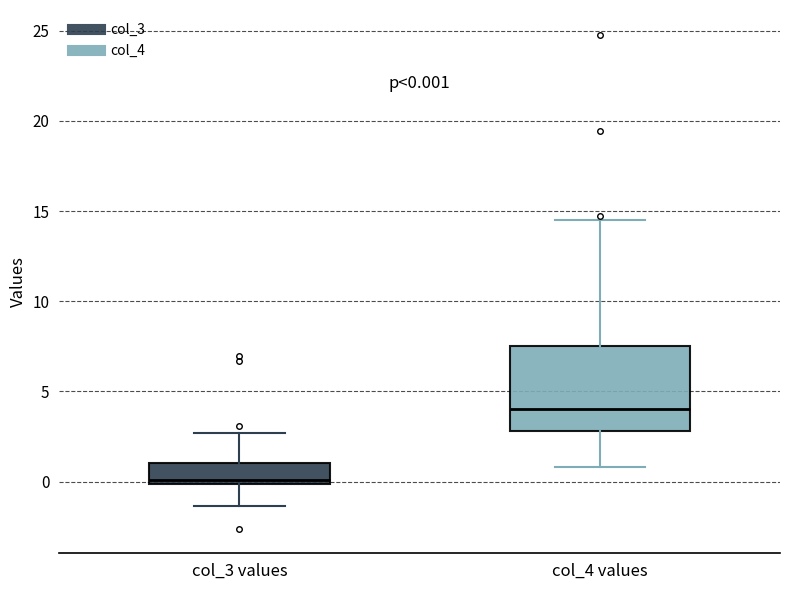

Comparing the boxes themselves (not the whiskers), which one is the tallest?

col_4 values